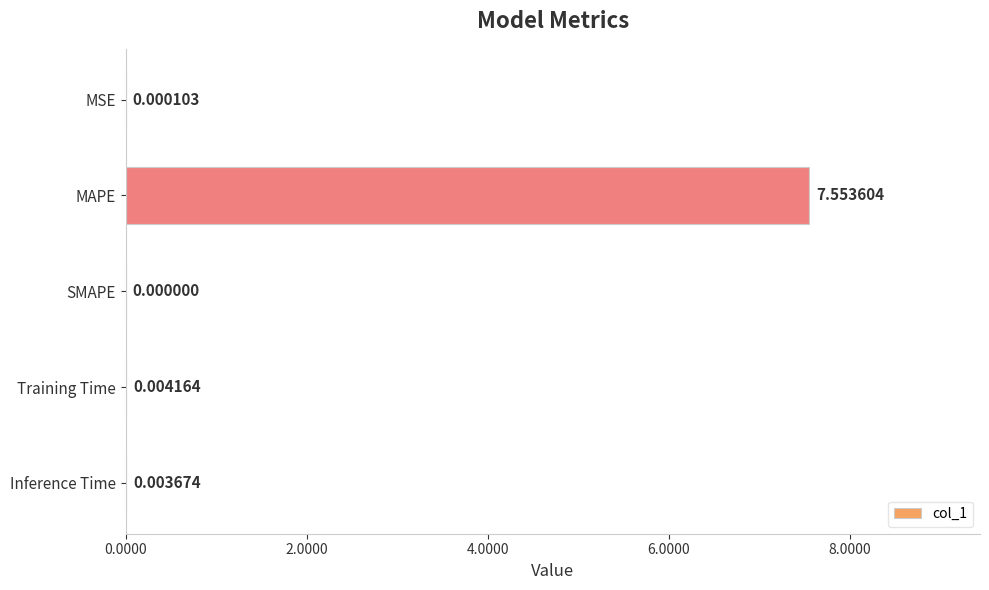

Which label corresponds to the largest value in the chart?

MAPE